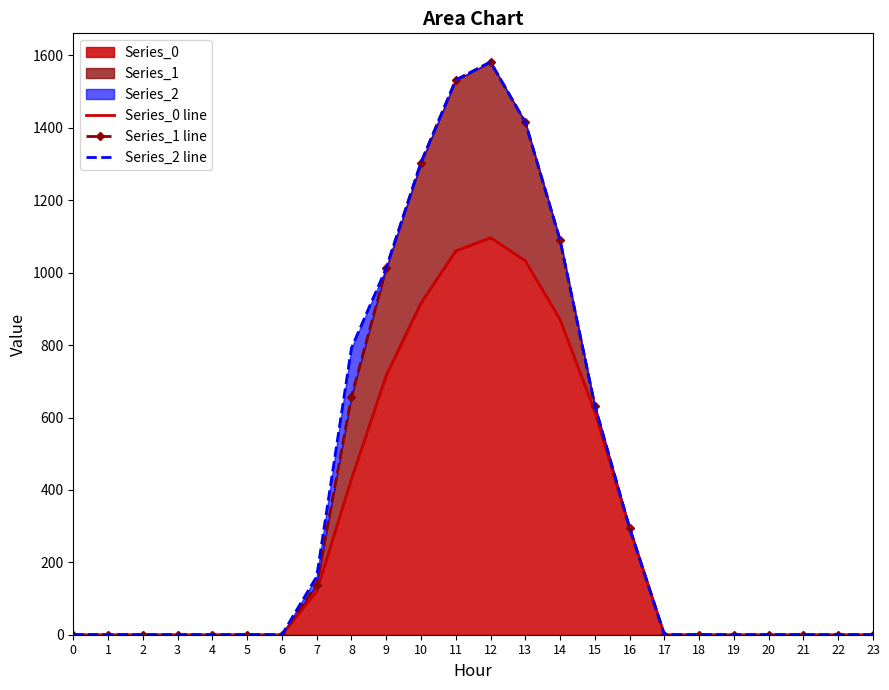

What are all the series names shown in the legend?

Series_0 line, Series_1 line, Series_2 line